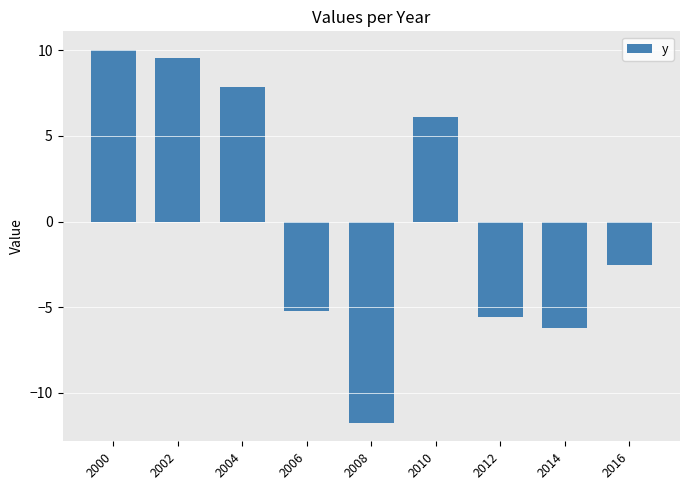

List the labels in order of value, largest first.

2000, 2002, 2004, 2010, 2016, 2006, 2012, 2014, 2008